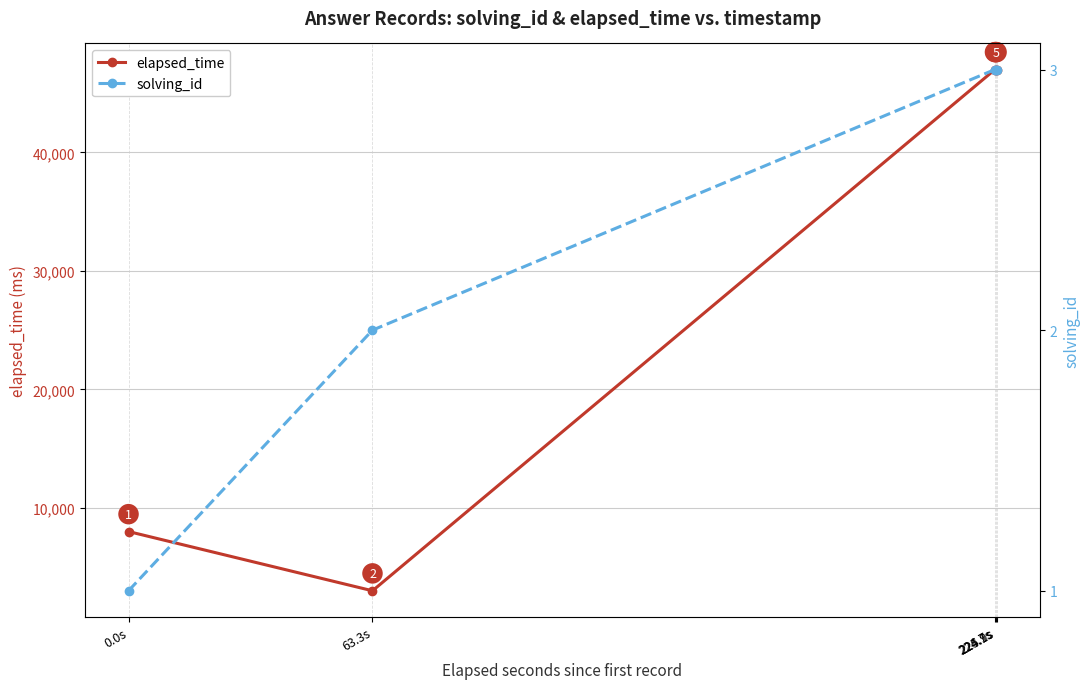

True or false: elapsed_time and solving_id cross at least once.

False